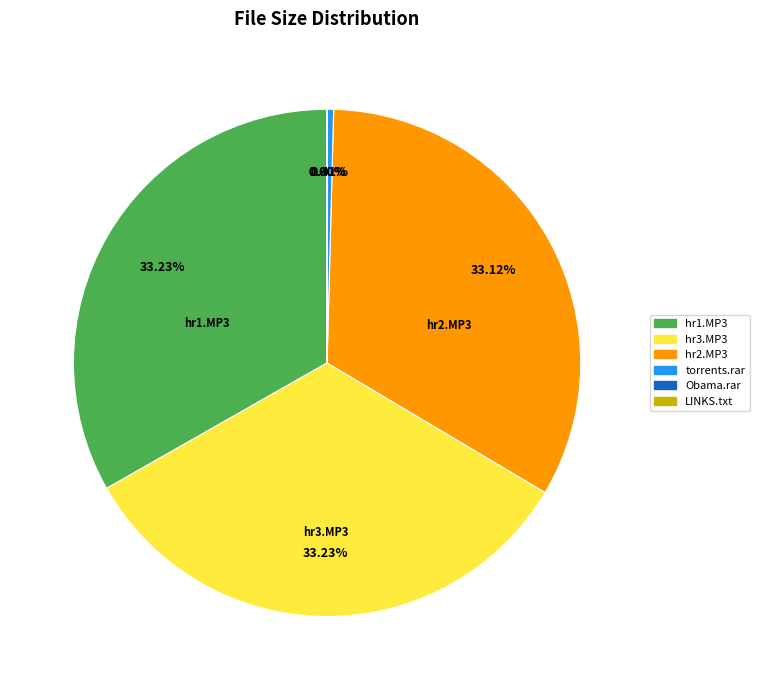

Does The Obama Timeline-SHORTCUT.rar account for over 50% of the chart?

No